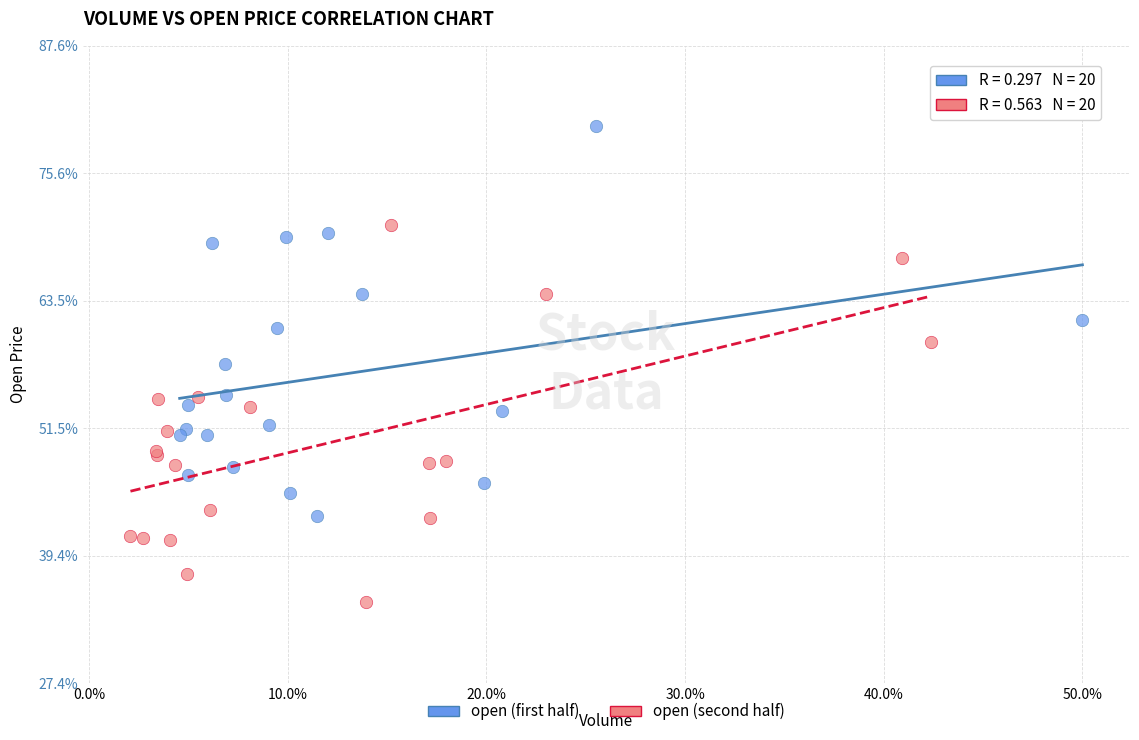

What are all the series names shown in the legend?

open (first half), open (second half)